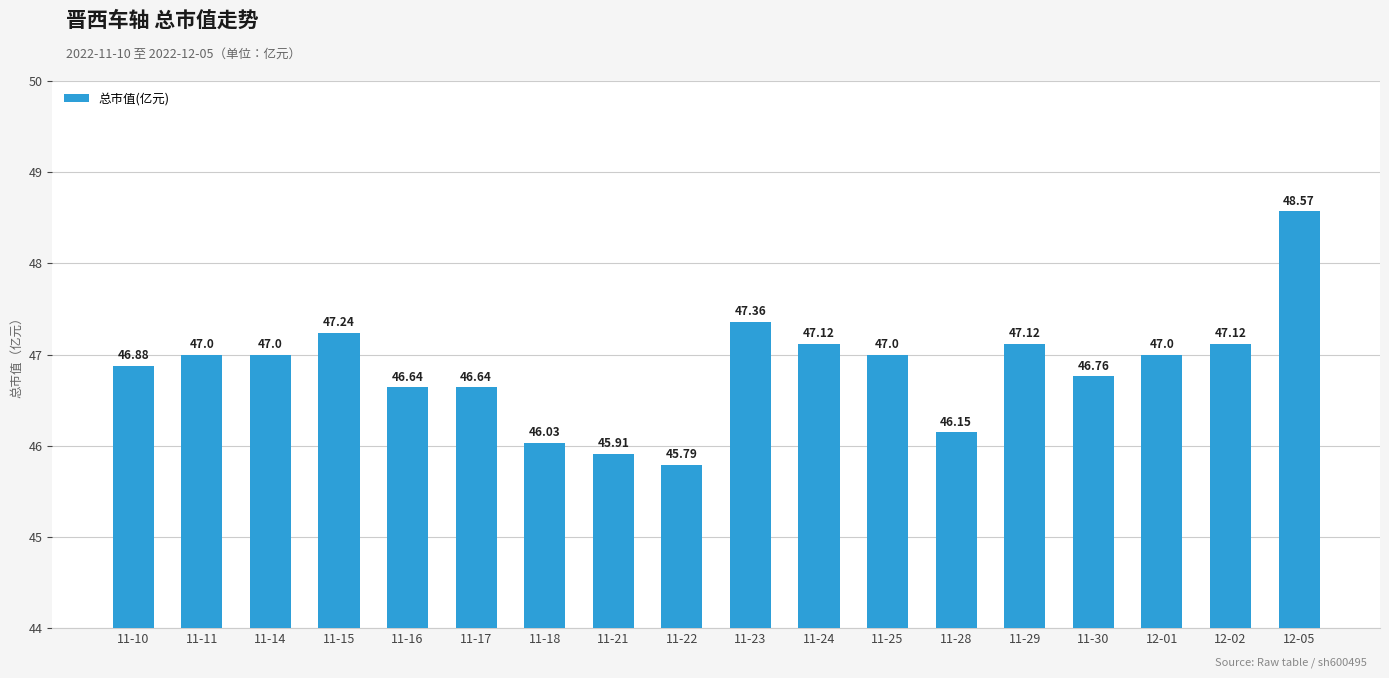

Between 11-22 and 11-29, which is larger?

11-29